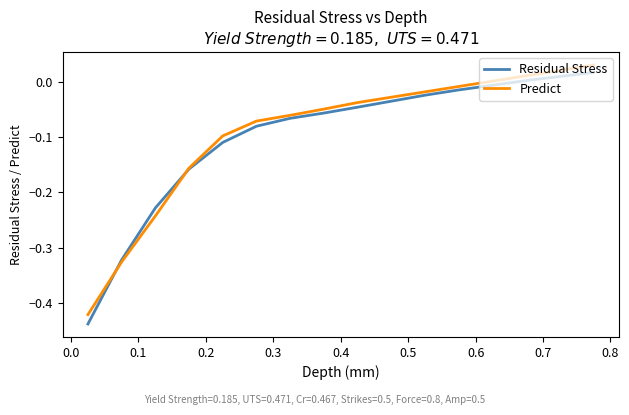

Count the number of categories in the chart.

14